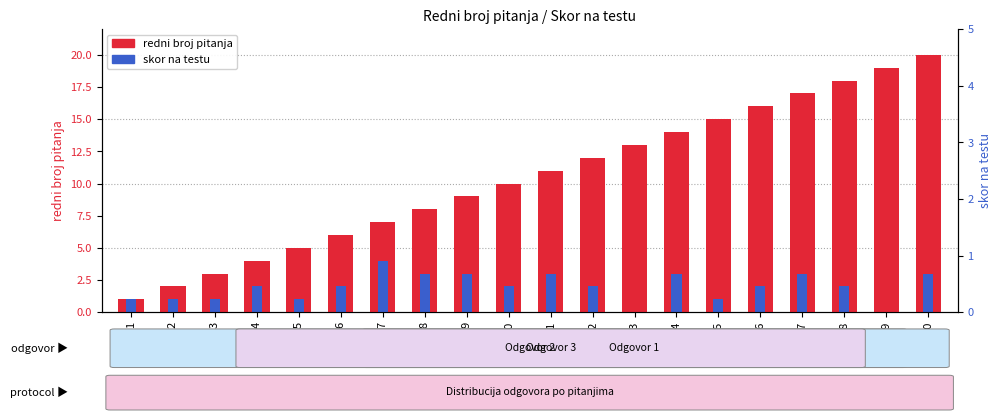

What is the value of the redni broj pitanja bar at the 14th from the left?

14